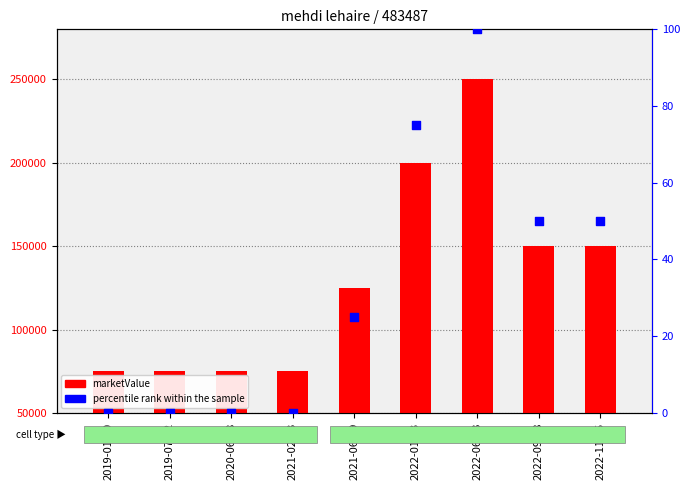

At which category is the sum across all series the highest?

2022-06-23